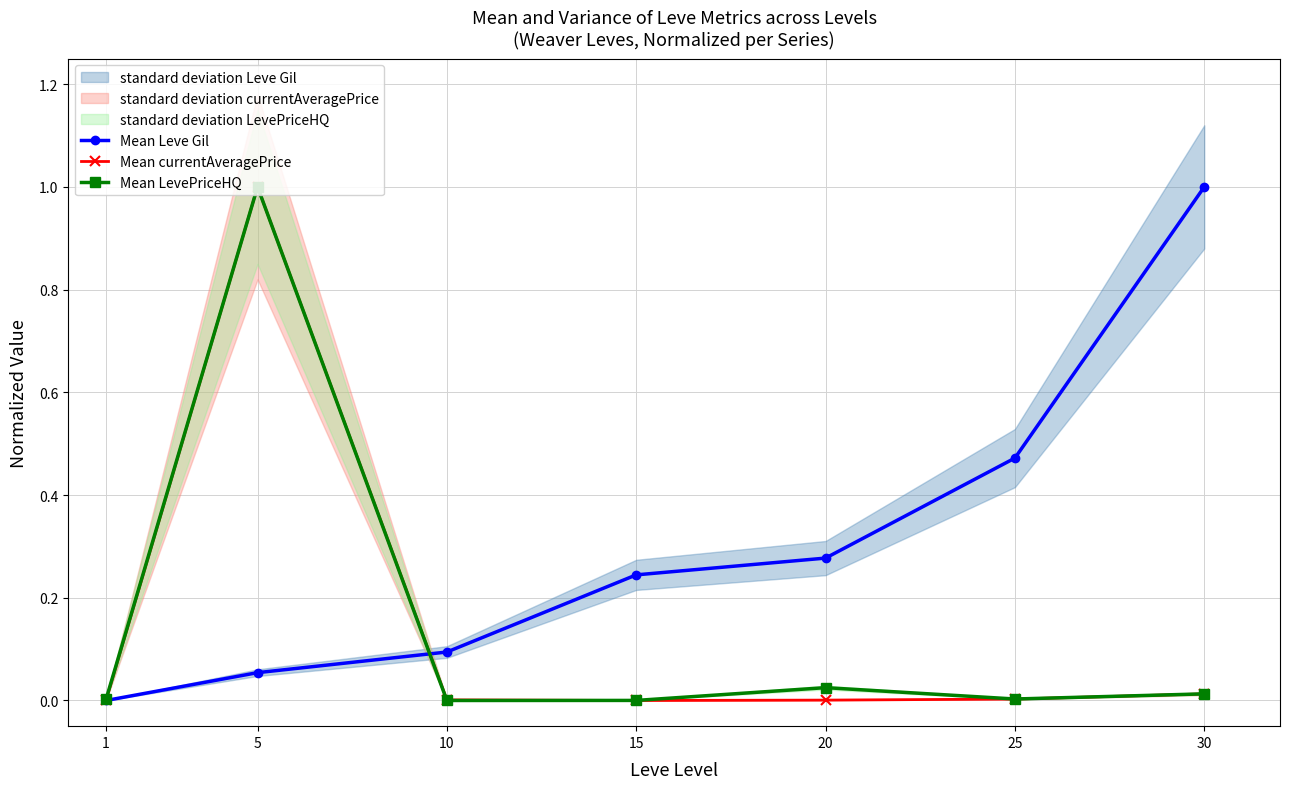

How many interior local valleys does the Mean LevePriceHQ series have?

2